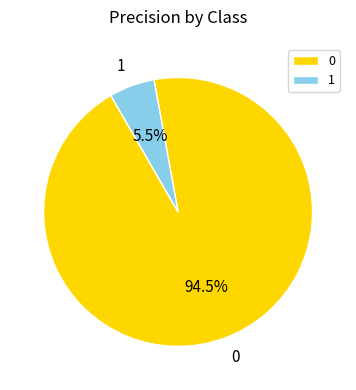

Rank the categories by value from highest to lowest.

0, 1